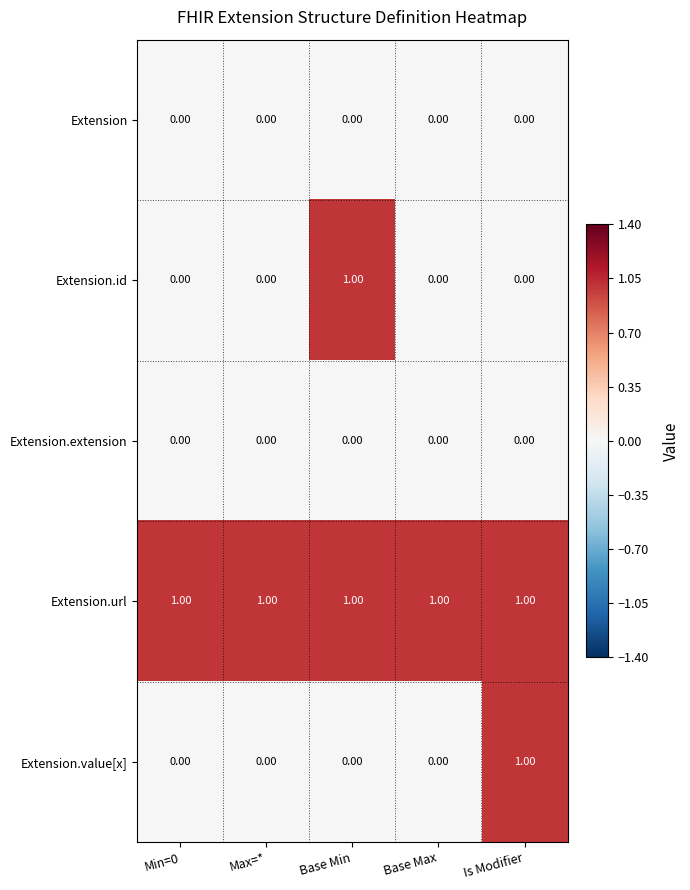

Which series changed the most between Min=0 and Is Modifier?

Extension.value[x]